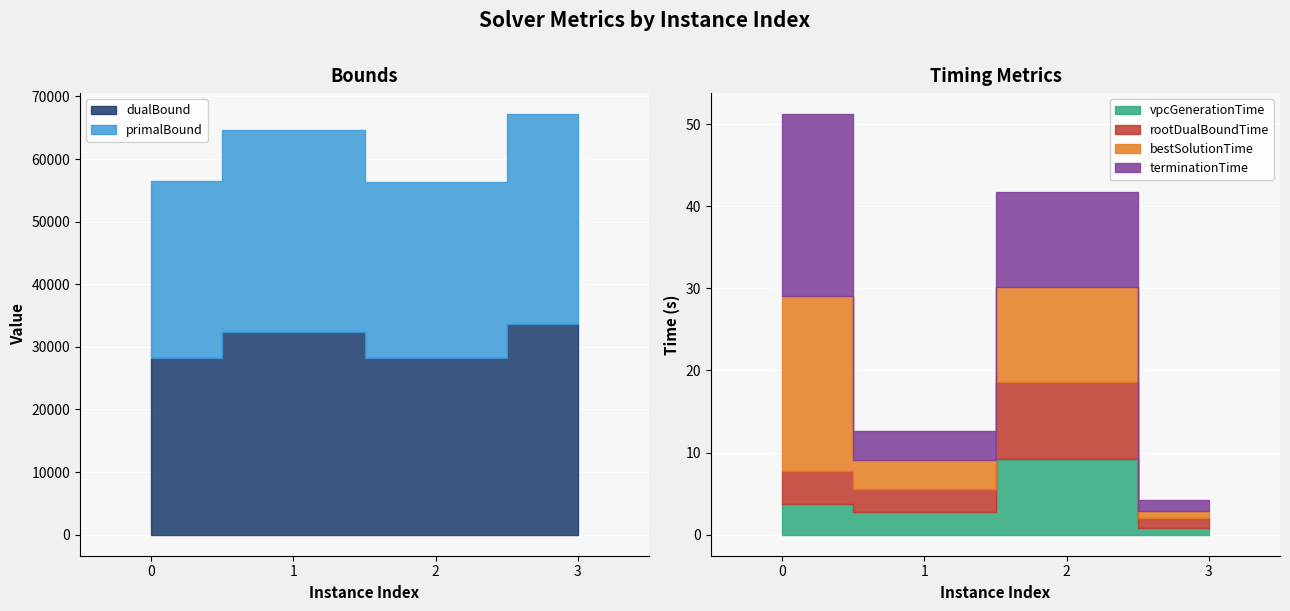

What is the total value across all series at 1?

64652.6